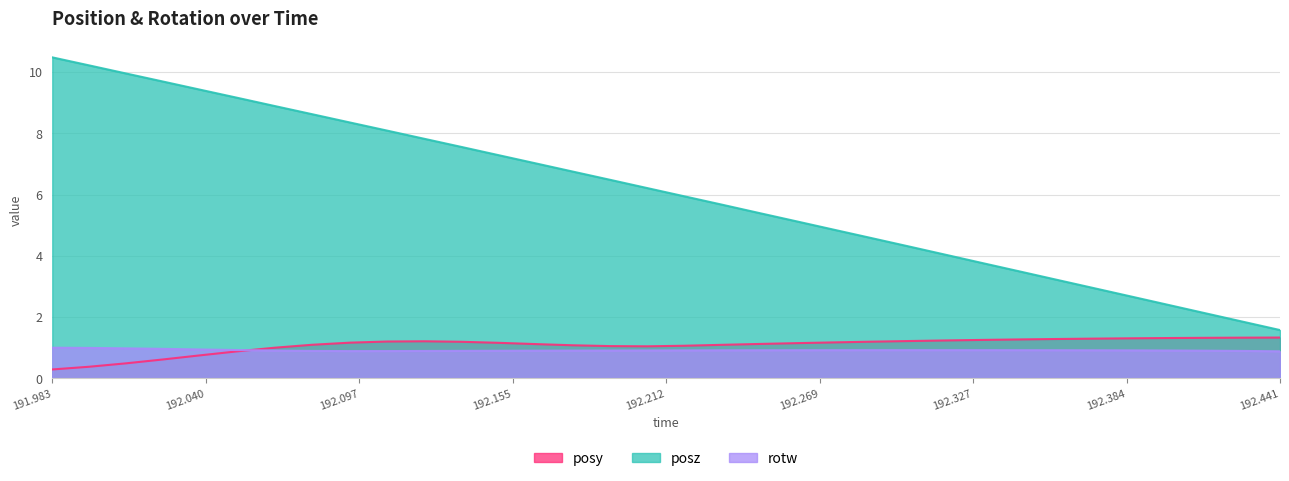

What are all the series names shown in the legend?

posy, posz, rotw